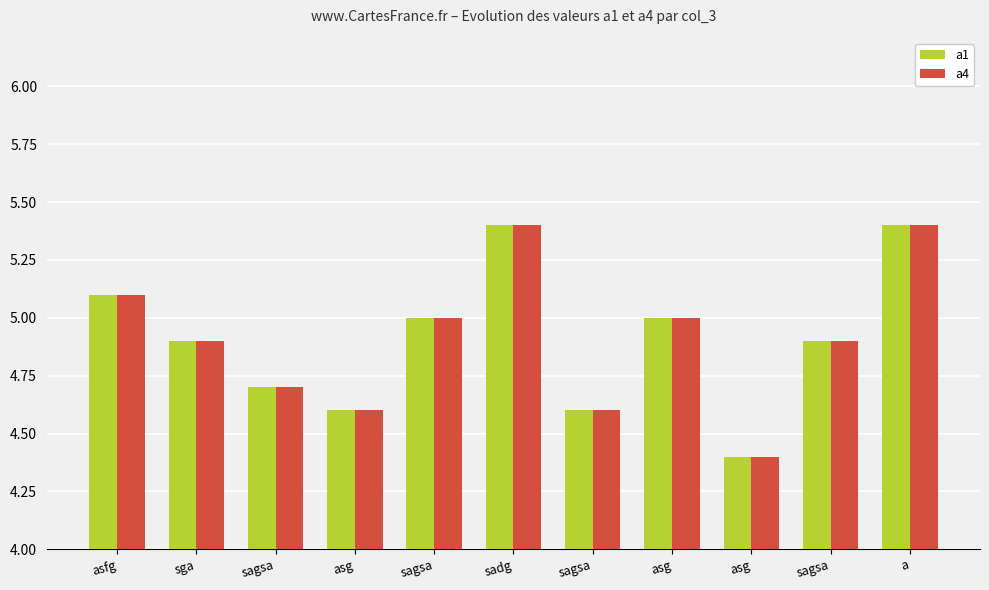

What are all the series names shown in the legend?

a1, a4